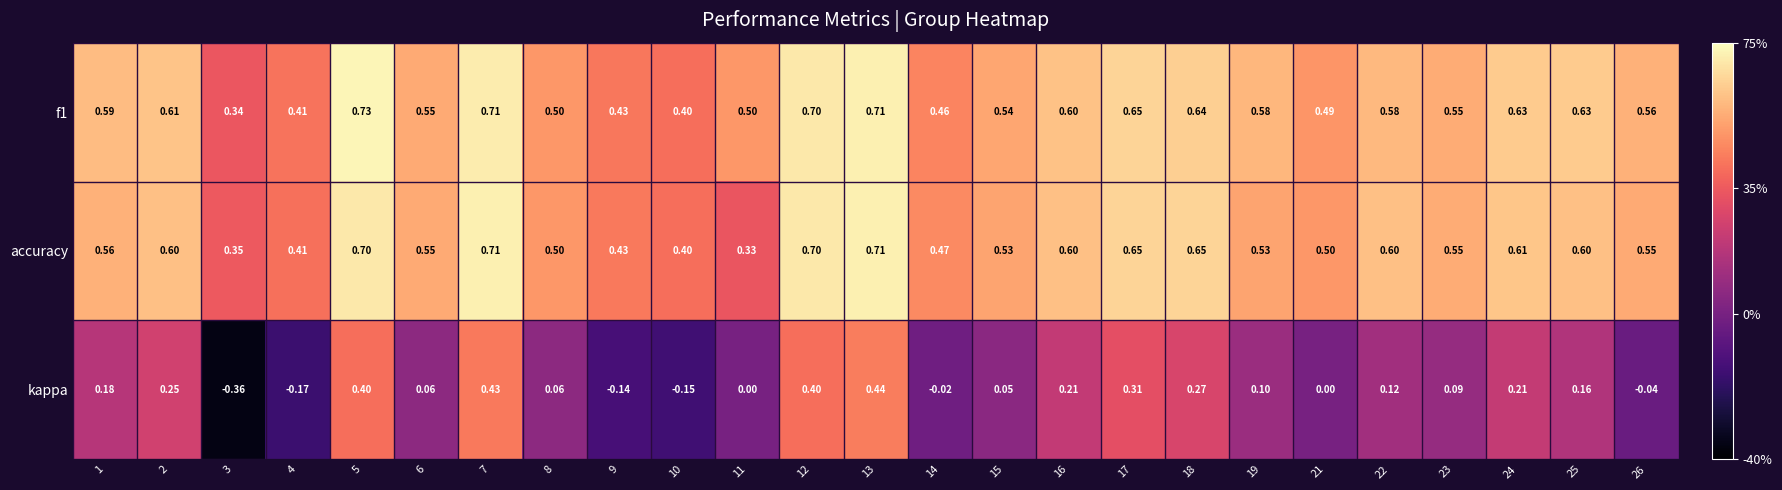

At which category is the sum across all series the highest?

13